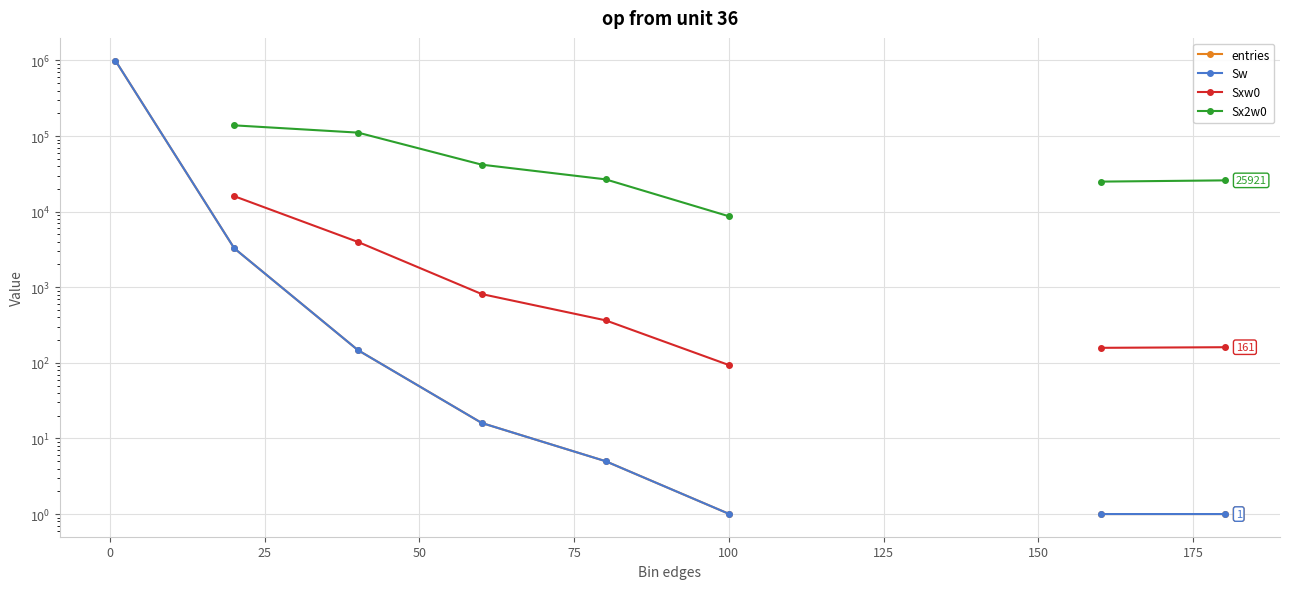

What is the maximum value shown in the chart?

996554.0